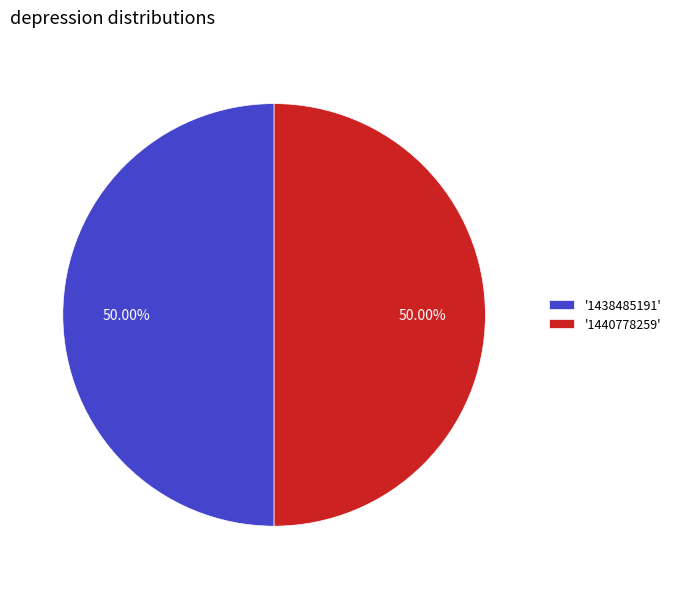

Do '1438485191' and '1440778259' together represent more than half of the pie?

Yes